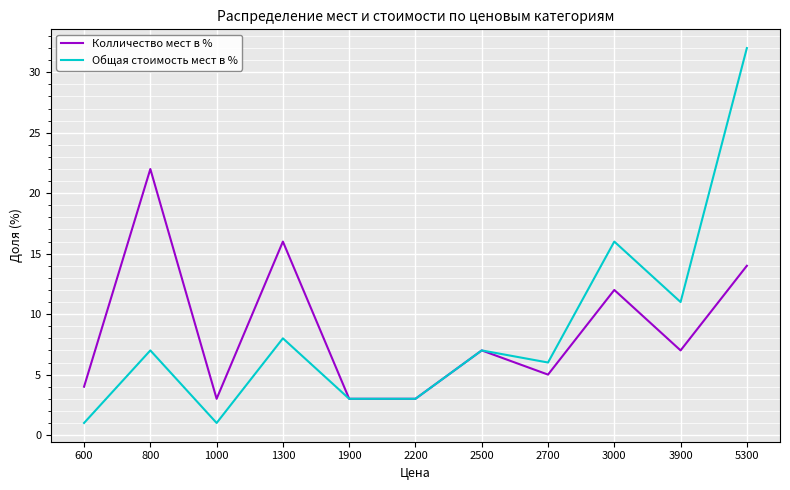

What is the total value across all series at 600?

5